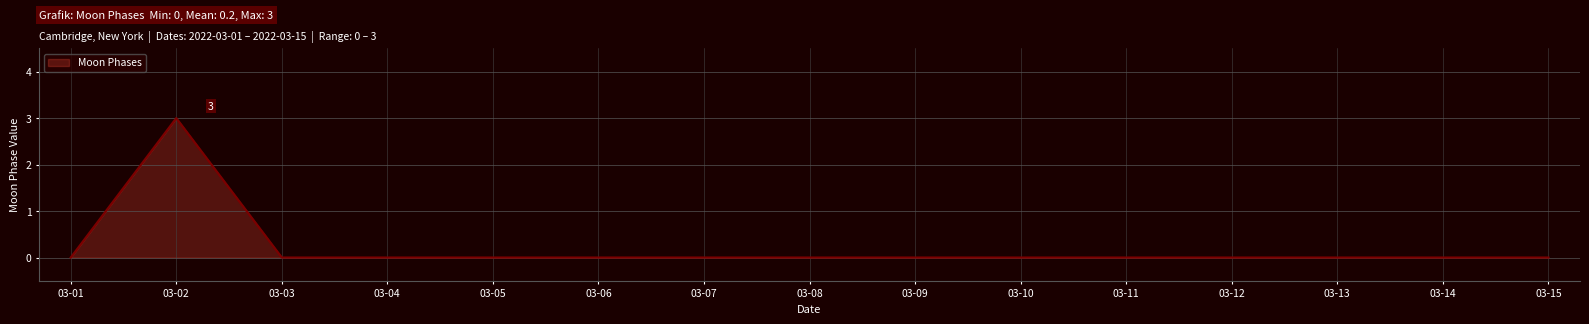

What is the maximum value shown in the chart?

3